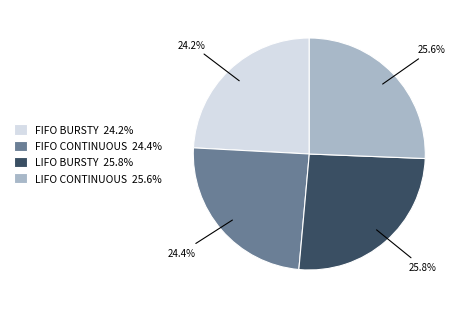

What portion of the pie excludes LIFO BURSTY 25.8%?

74.2%